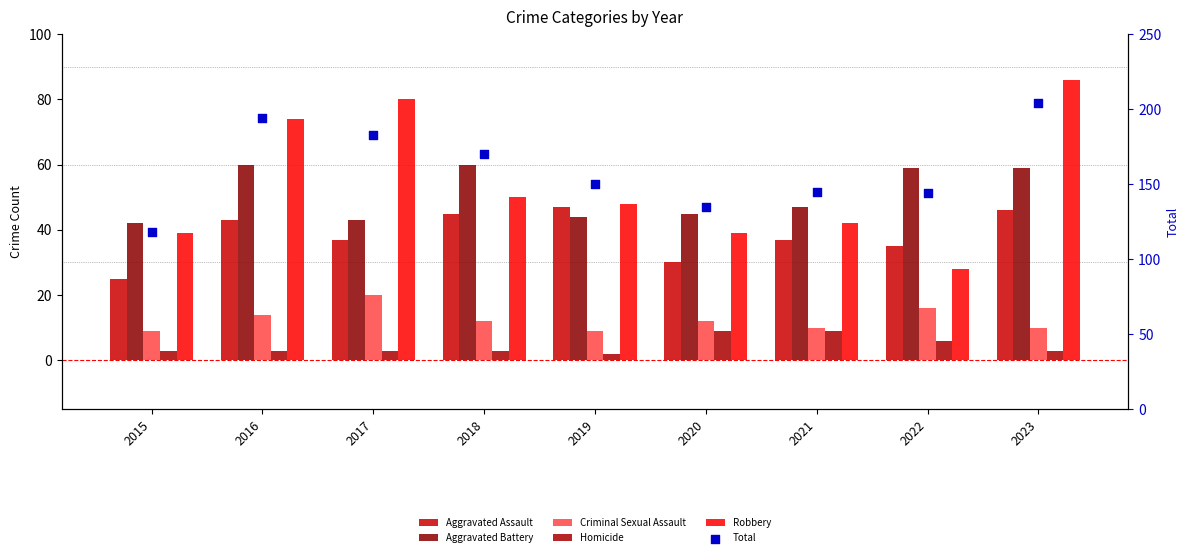

Which series contains the highest Y value?

Total